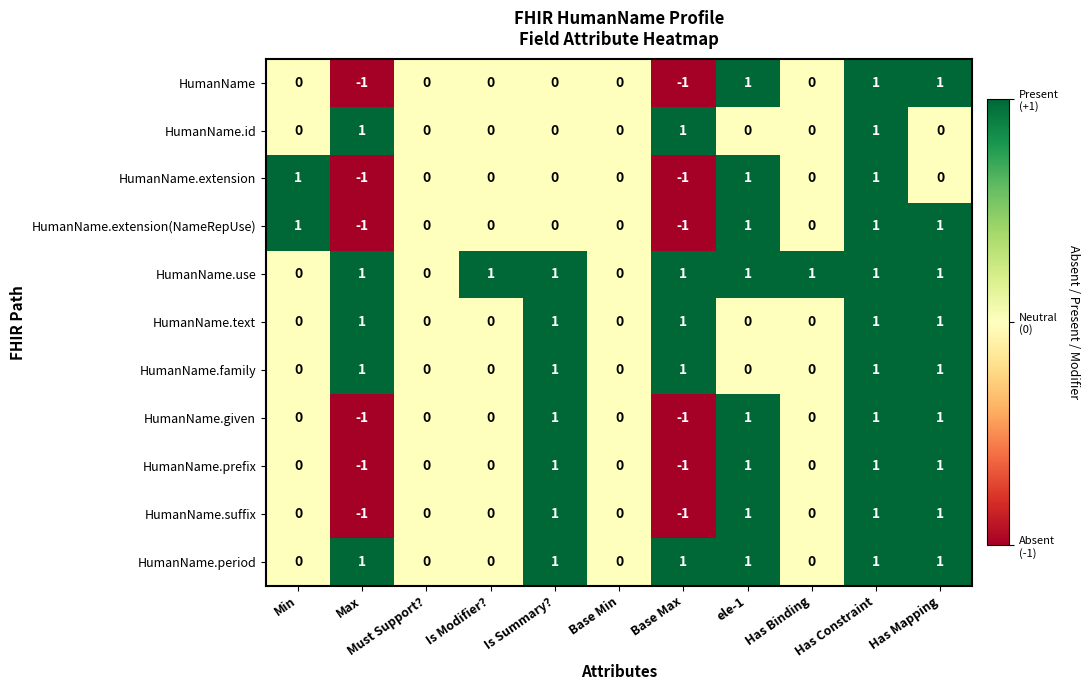

At which category is the sum across all series the highest?

Has Constraint